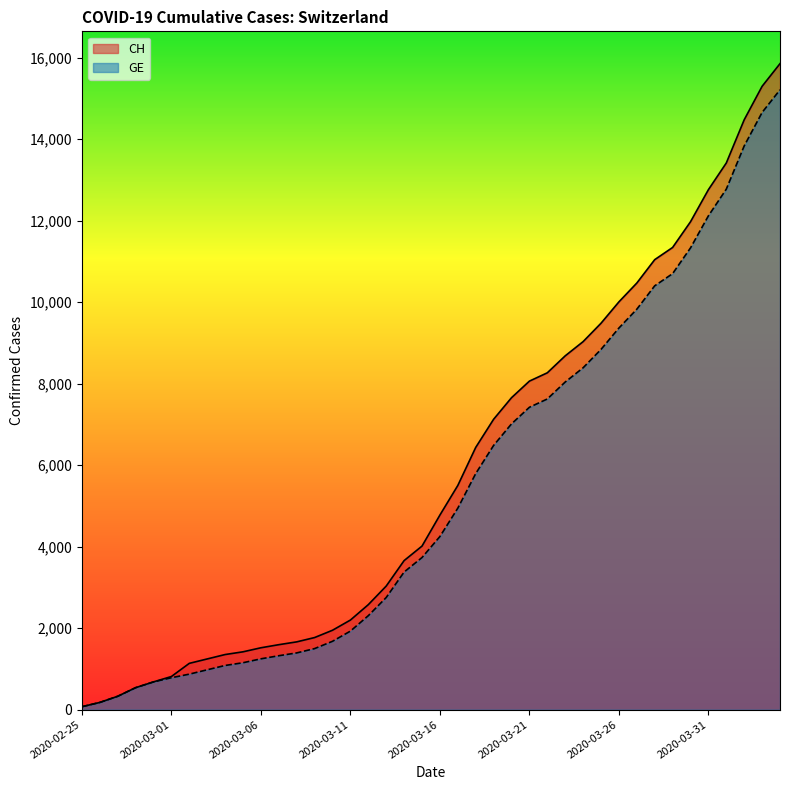

What is the sum of the CH values at 2020-04-02 and 2020-03-04?

15826